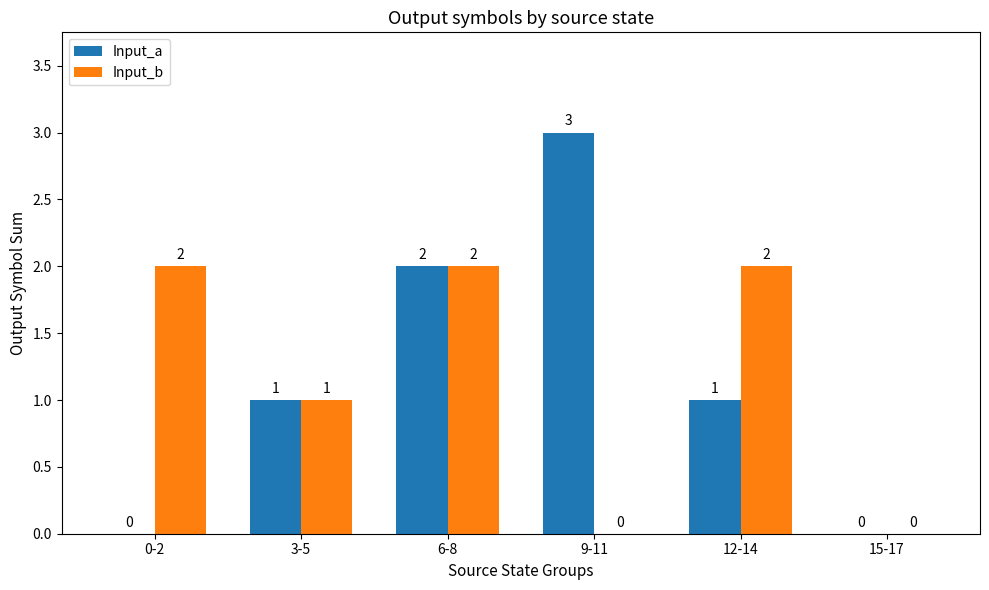

What is the sum of the Input_b values at 6-8 and 0-2?

4